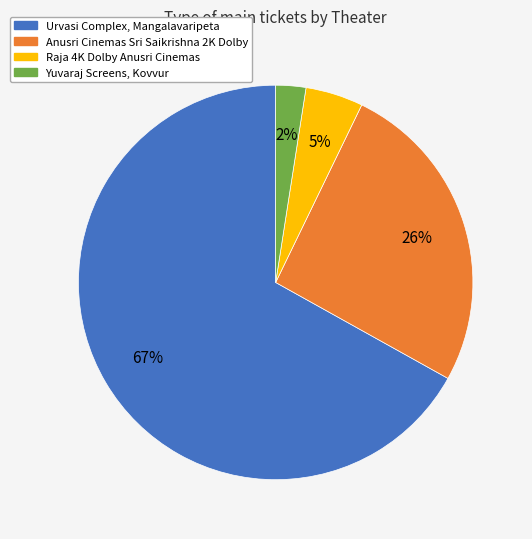

Does any single category account for the majority?

Yes